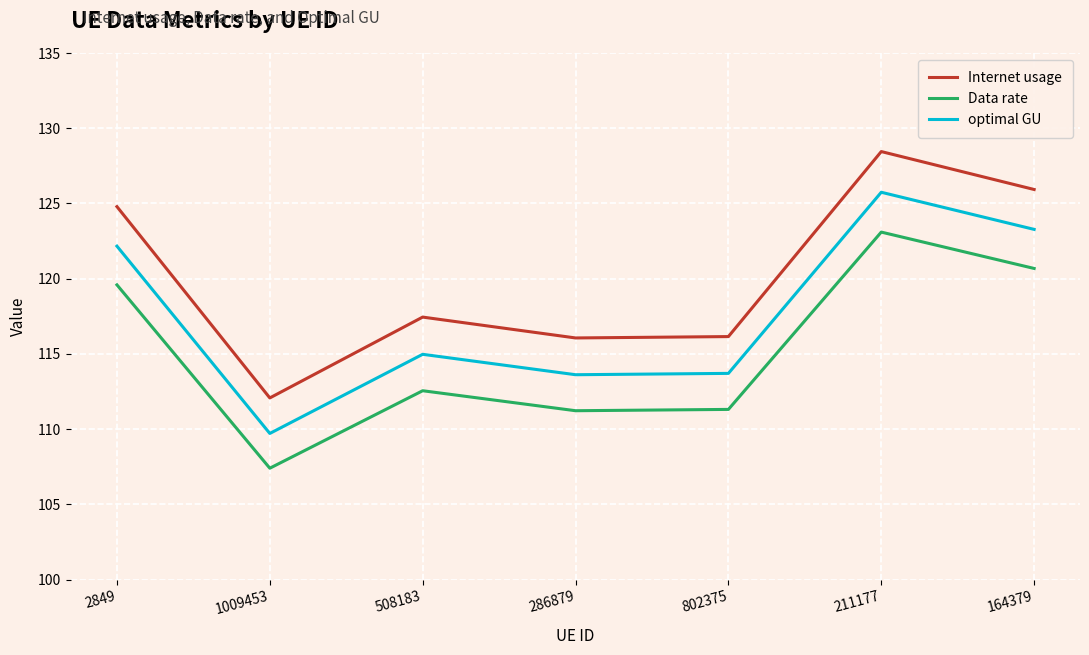

At which category does optimal GU reach its first local peak?

508183